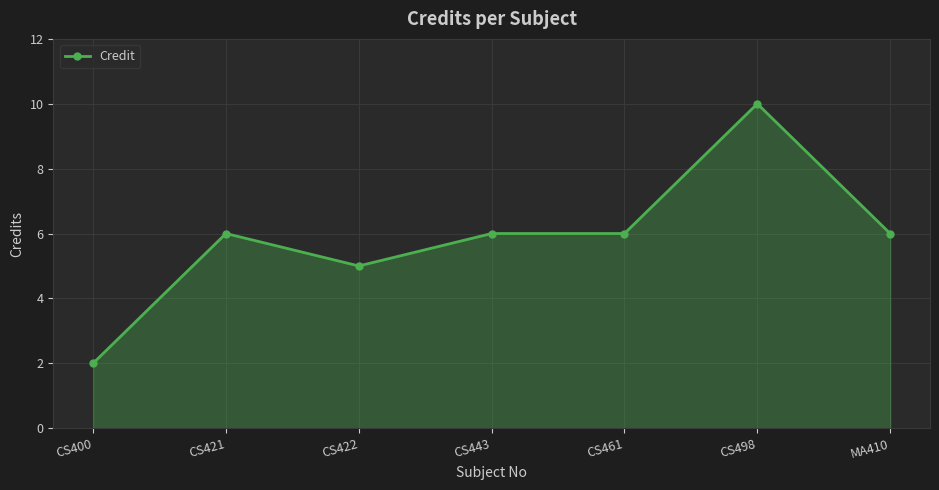

What is the greatest value displayed?

10